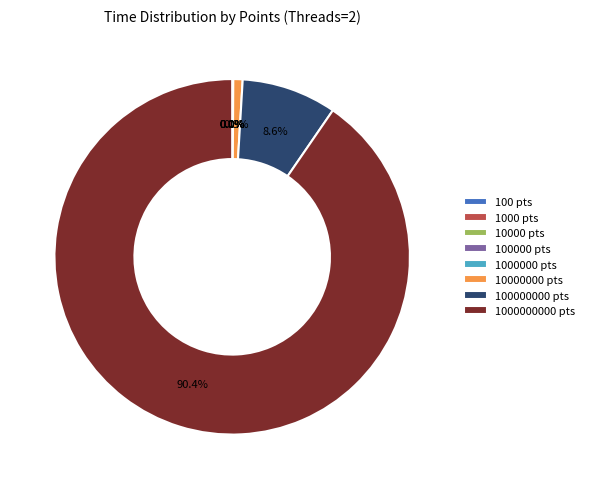

Which category has the biggest portion of the pie?

1000000000 pts